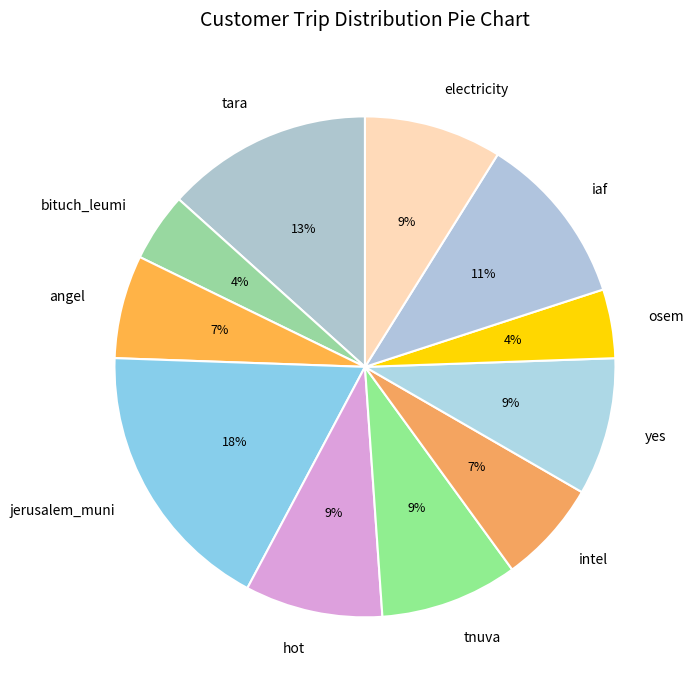

Is there any slice that represents more than half of the pie?

No